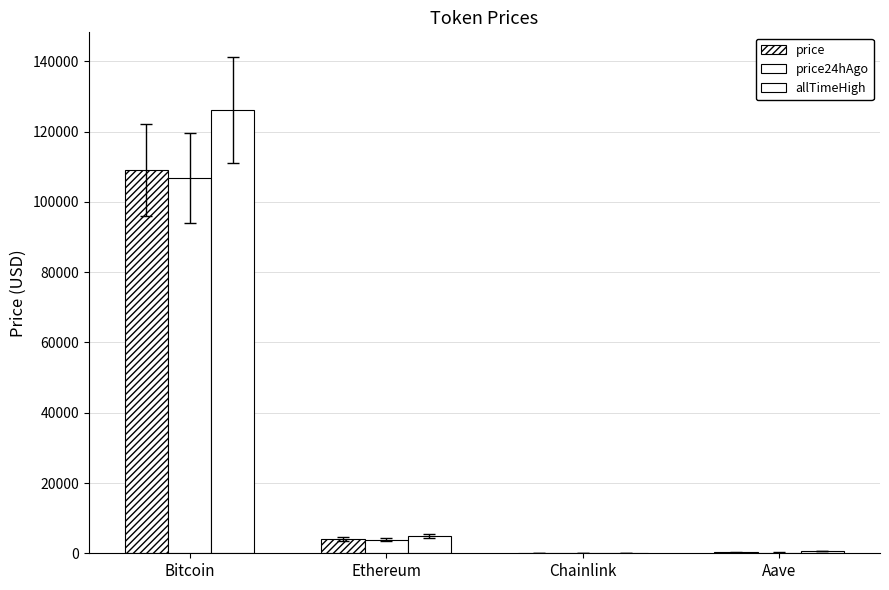

How many groups of bars are there?

4